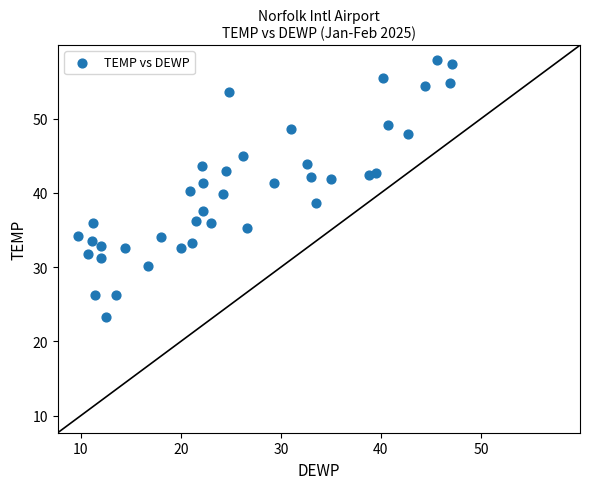

What is the range of X values (max minus min)?

37.4